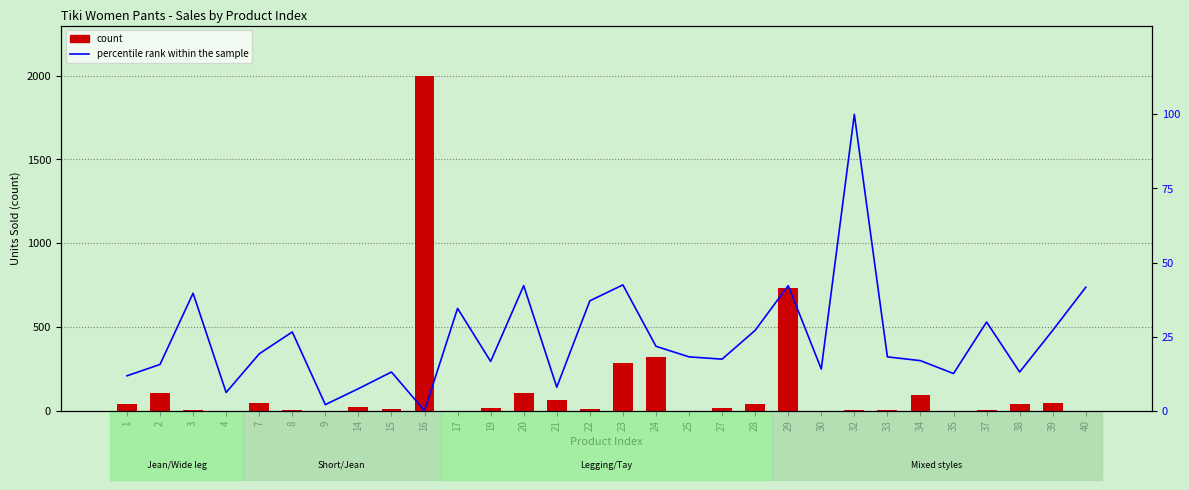

Reading left to right, transcribe all the data shown in this chart.

count: 39.0	103.0	3.0	0.0	44.0	7.0	0.0	20.0	8.0	2000.0	0.0	17.0	107.0	64.0	12.0	284.0	323.0	0.0	16.0	39.0	732.0	0.0	3.0	3.0	95.0	0.0	3.0	39.0	48.0	0.0
percentile rank within the sample: 11.8	15.6	39.6	6.1	19.2	26.6	2.0	7.4	13.0	0.0	34.5	16.6	42.2	7.9	37.1	42.5	21.7	18.2	17.4	27.1	42.2	14.1	100.0	18.2	16.9	12.5	29.9	13.0	27.1	41.7